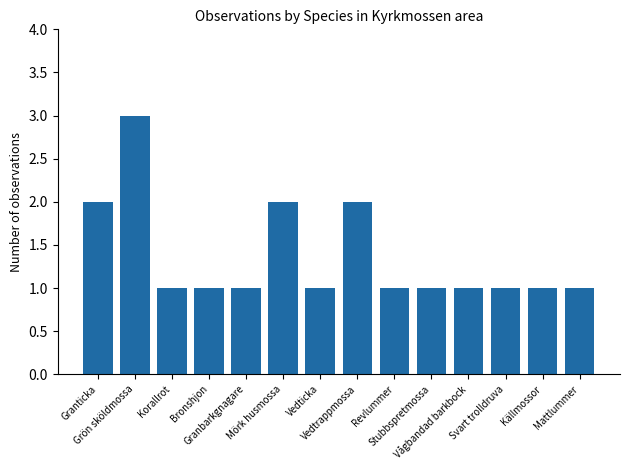

What is the maximum value shown in the chart?

3